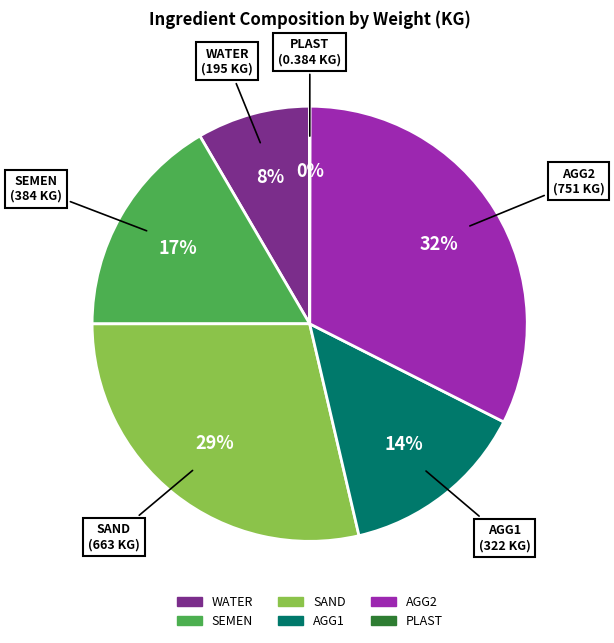

To the nearest percent, what percentage of the pie is SAND?

29%